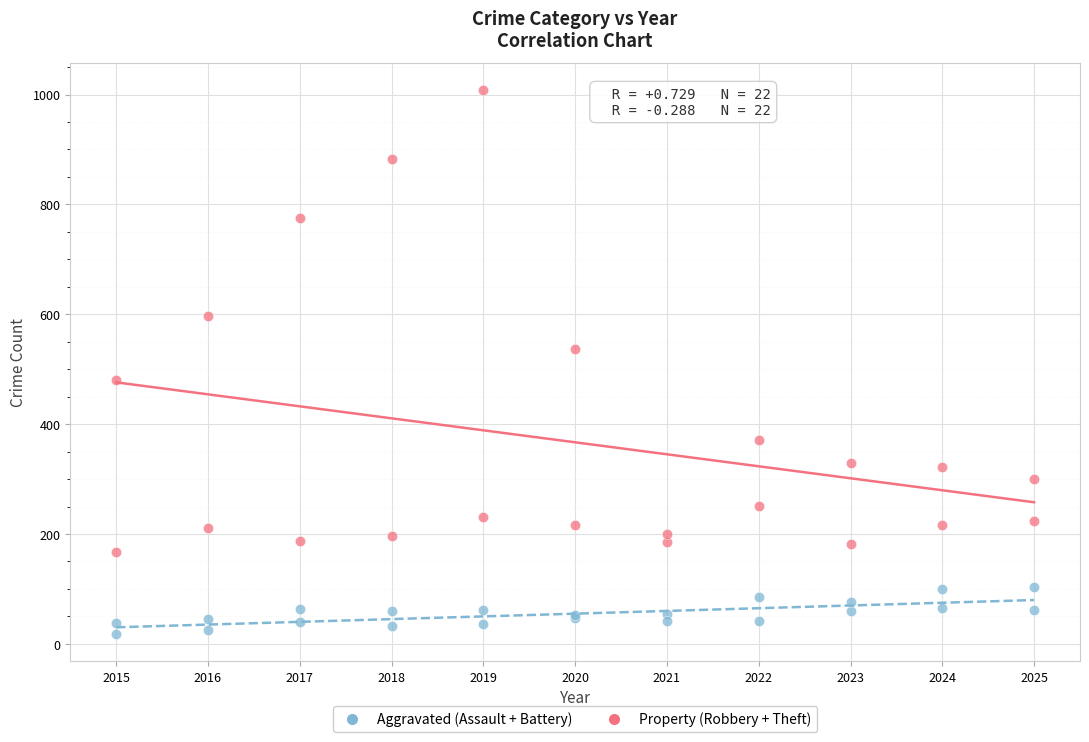

What are all the series names shown in the legend?

Aggravated (Assault + Battery), Property (Robbery + Theft)